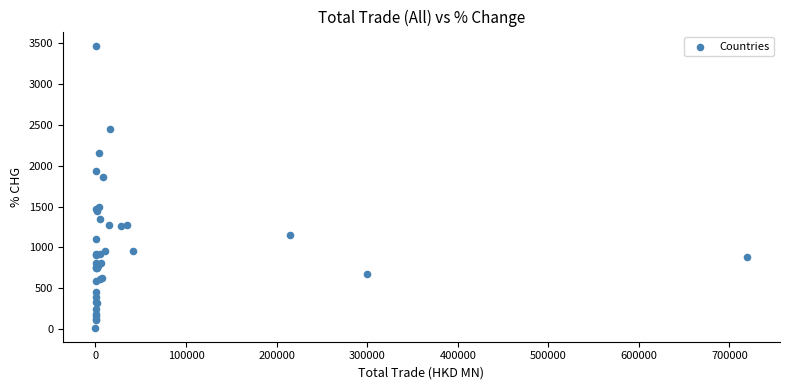

What Y value in the scatter plot is closest to 1744?

1860.6